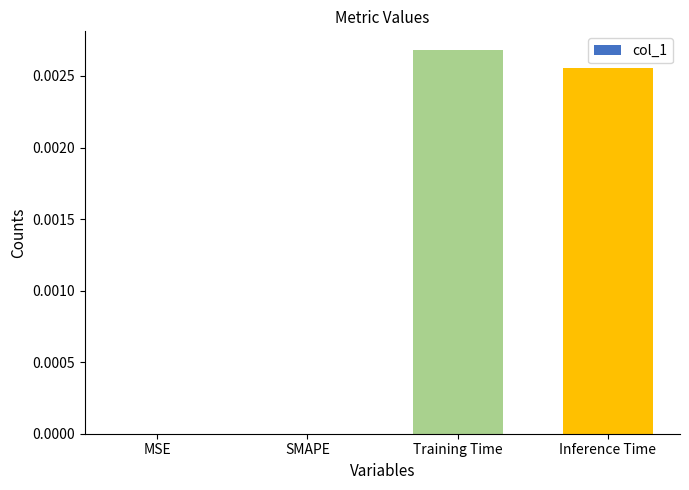

True or false: the data shows 0.0 at SMAPE.

True